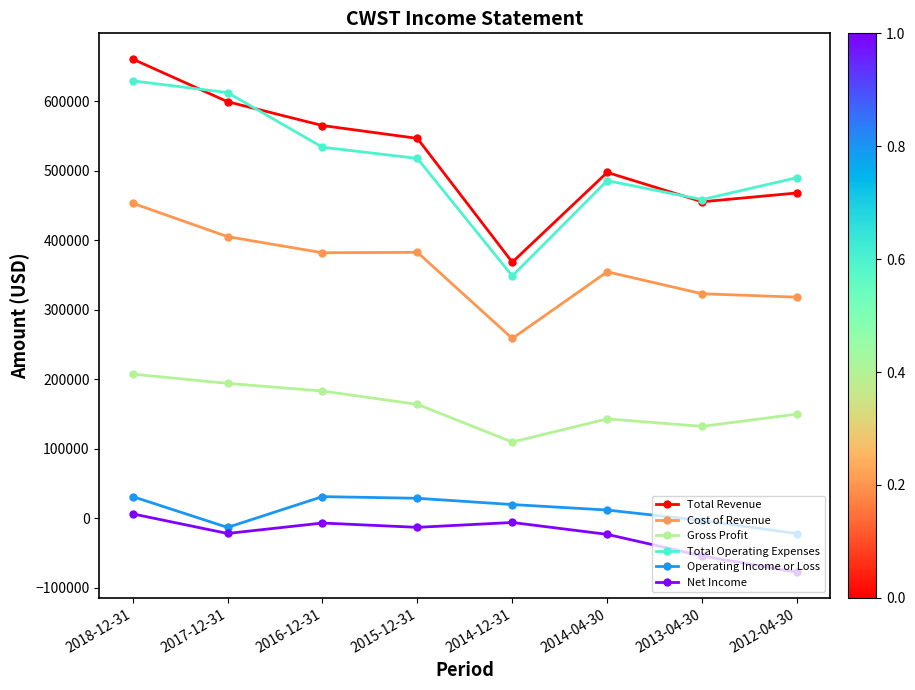

How many data points does each series have?

8